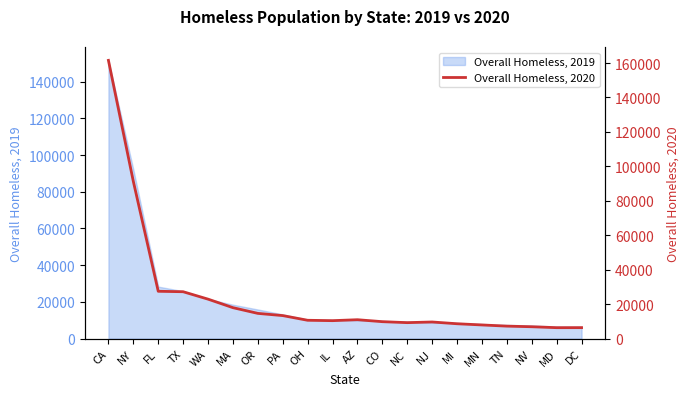

Approximately how many times larger is the value at CO compared to MN?

1.2